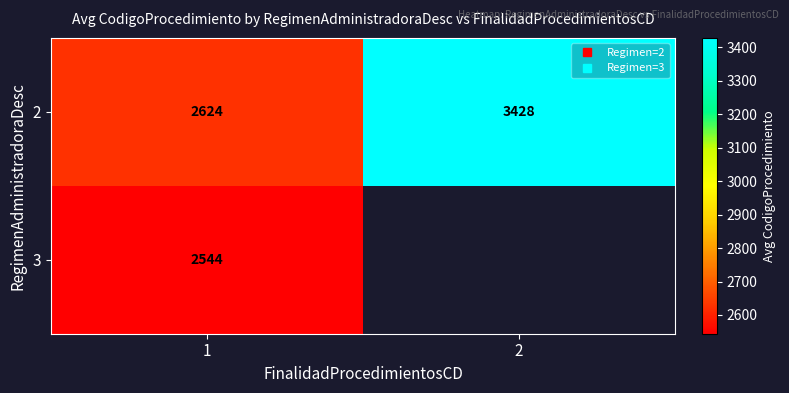

Which series changed the most between 1 and 2?

2